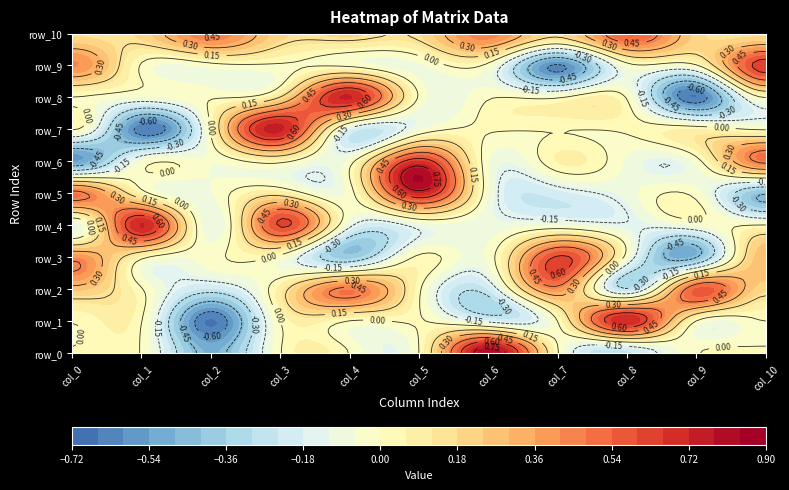

What value does the row_6 series have at 7?

0.1